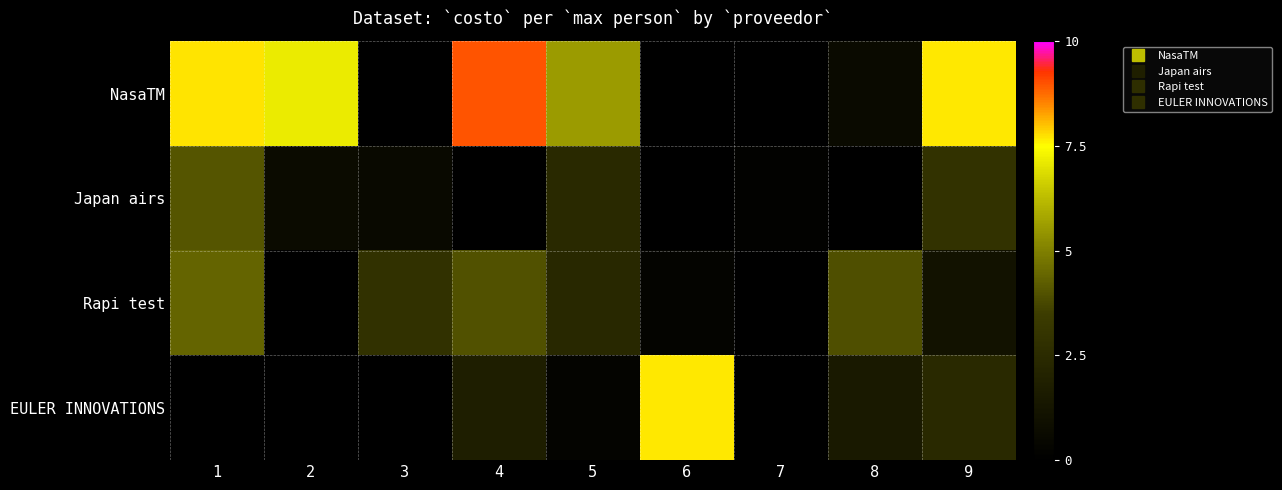

List the series in order of their peak value, lowest first.

Japan airs, Rapi test, EULER INNOVATIONS, NasaTM